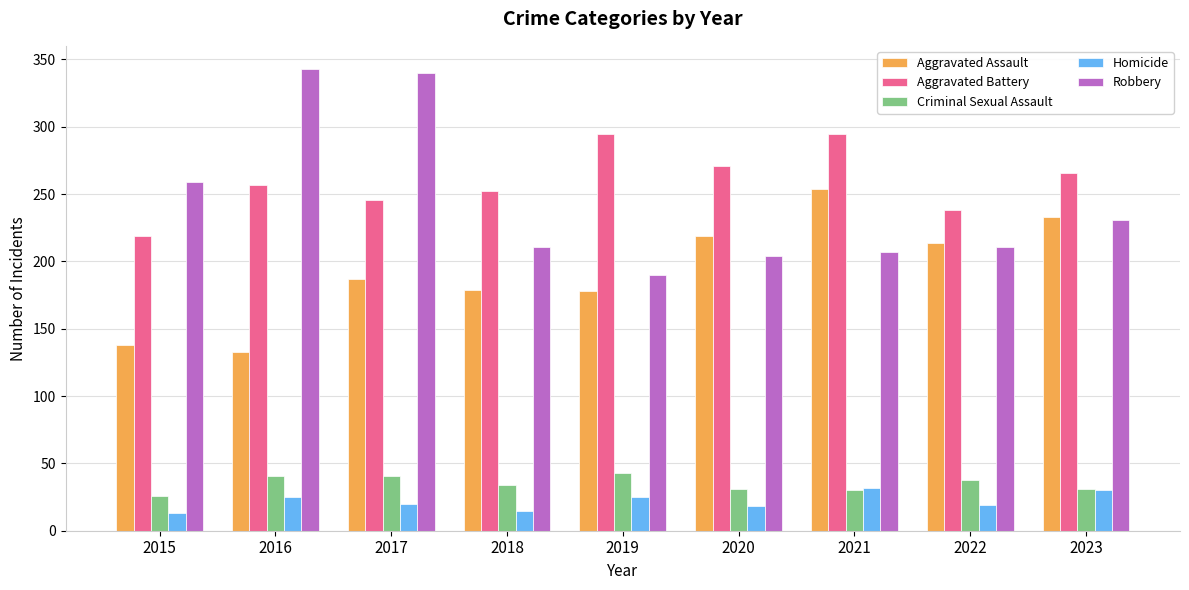

The value of Aggravated Assault at 2015 is 138. True or false?

True